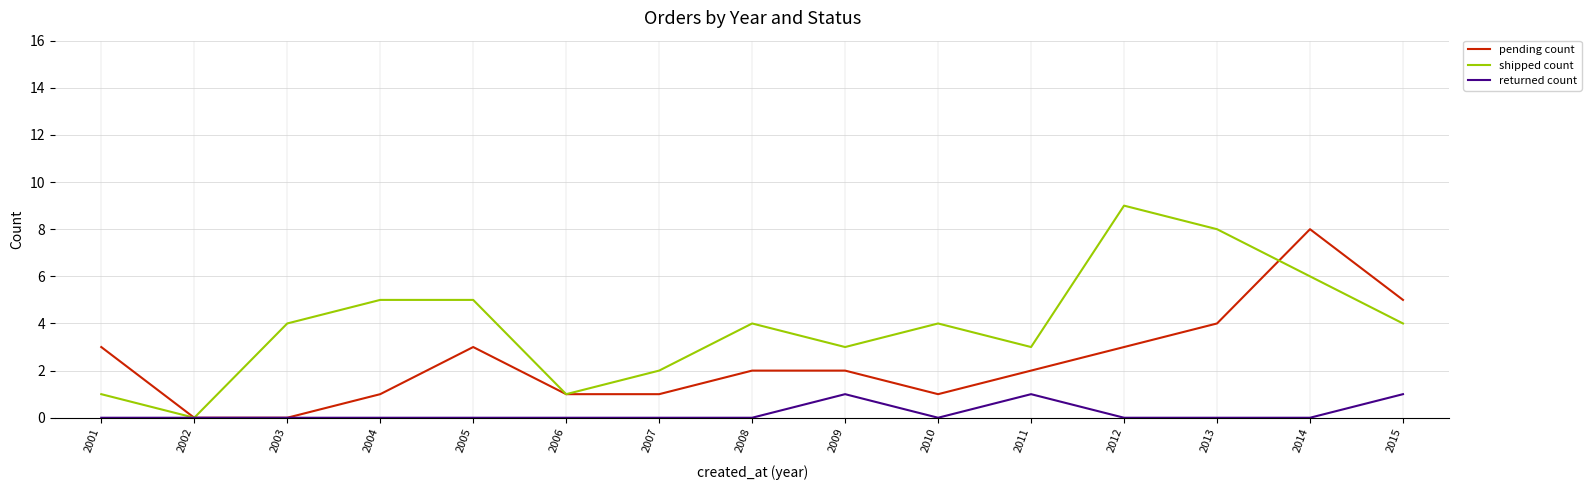

At which category is the sum across all series the highest?

2014